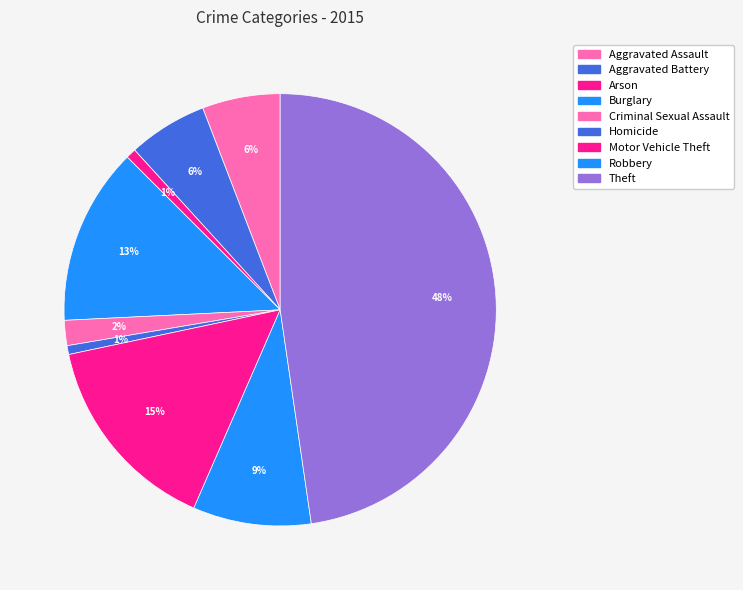

How many segments does this pie chart have?

9